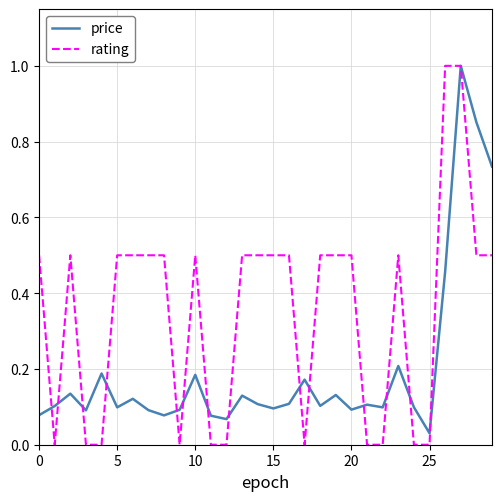

True or false: price has more than 1 interior local peaks.

True